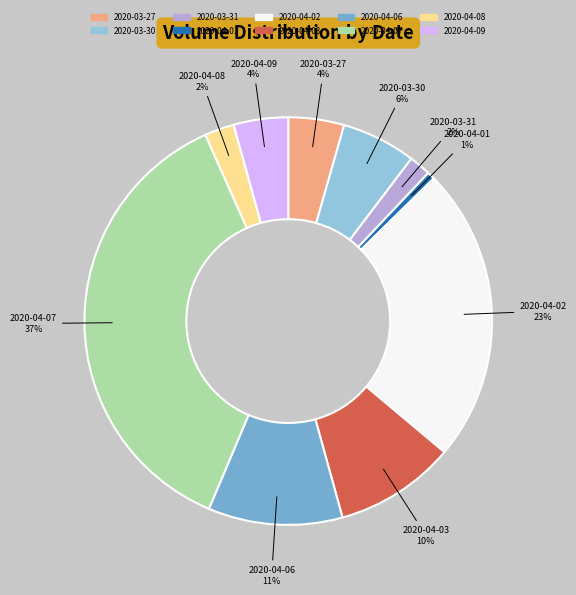

Count the number of slices in the pie.

10